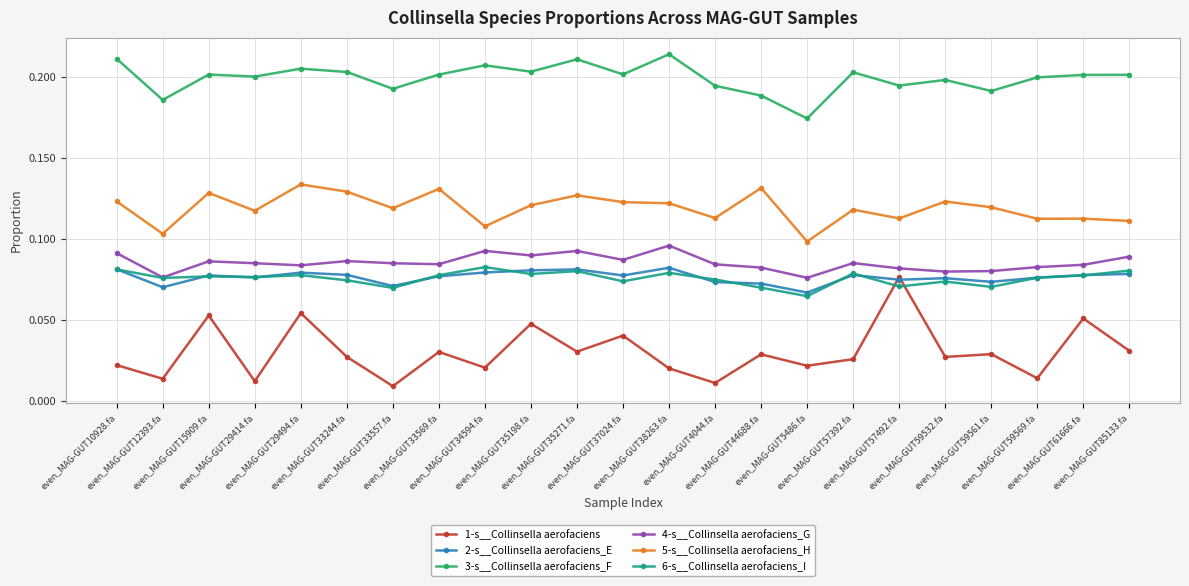

Which series has the widest spread of values?

1-s__Collinsella aerofaciens